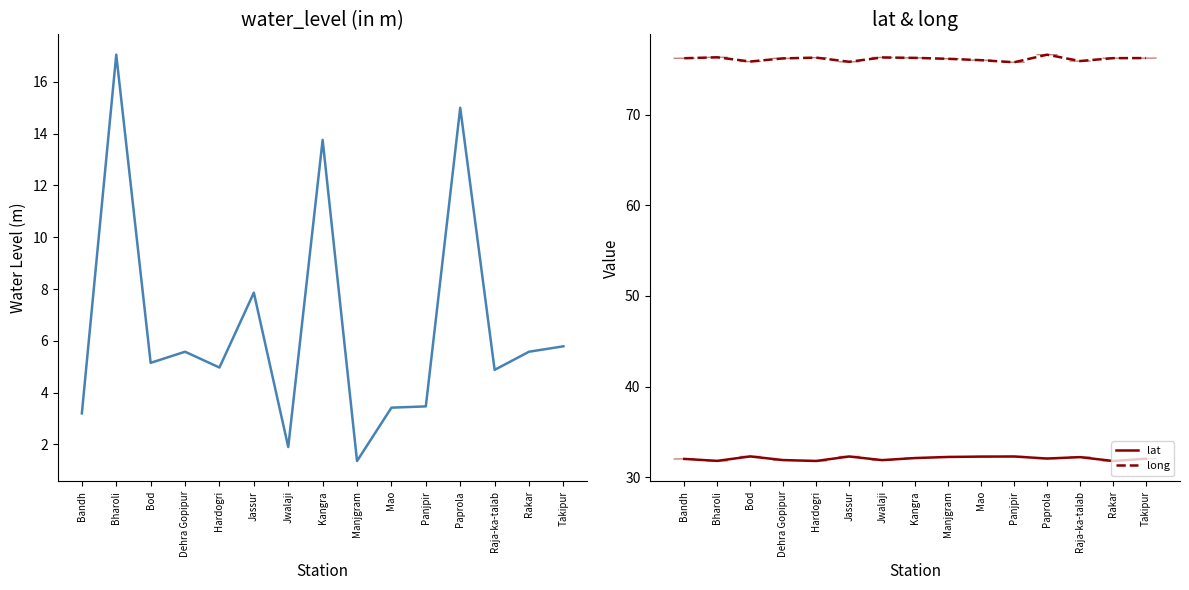

What is the difference between the lat values at Bharoli and Panjpir?

0.5